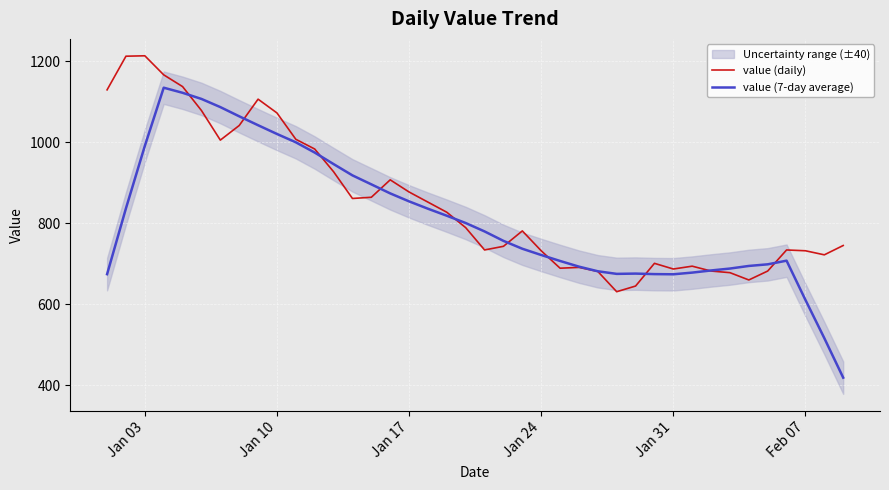

Read the value (7-day average) value at Jan 31.

674.0